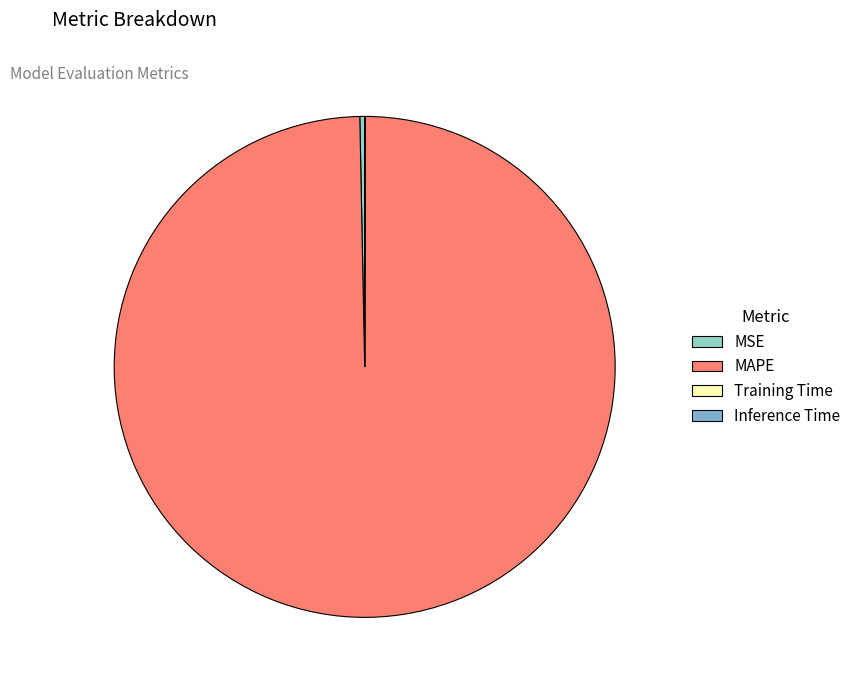

Between MSE and MAPE, which is larger?

MAPE